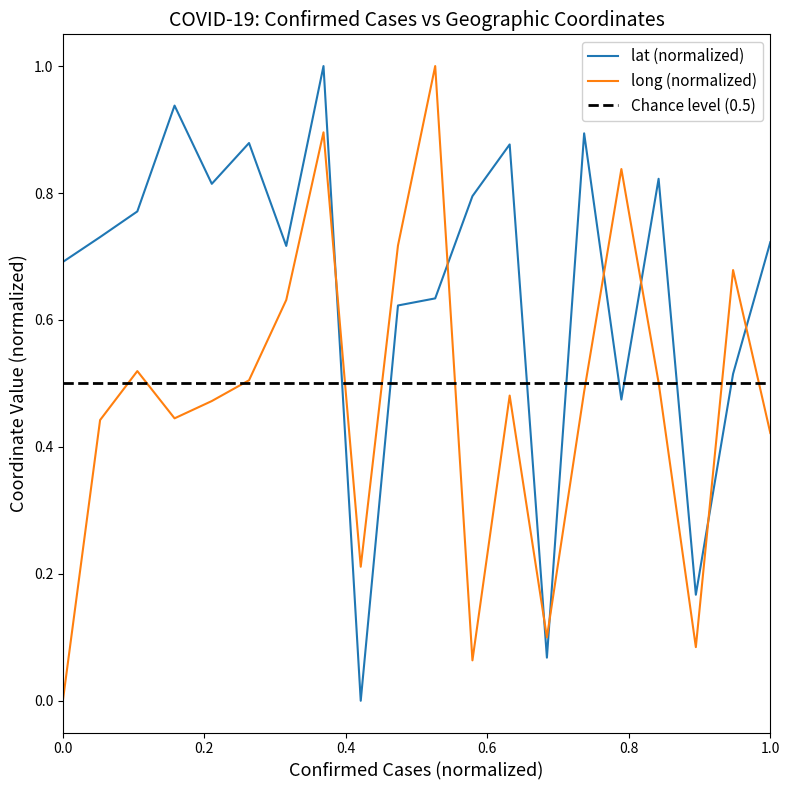

Which series ends up on top after the final intersection of long (normalized) and lat (normalized)?

lat (normalized)